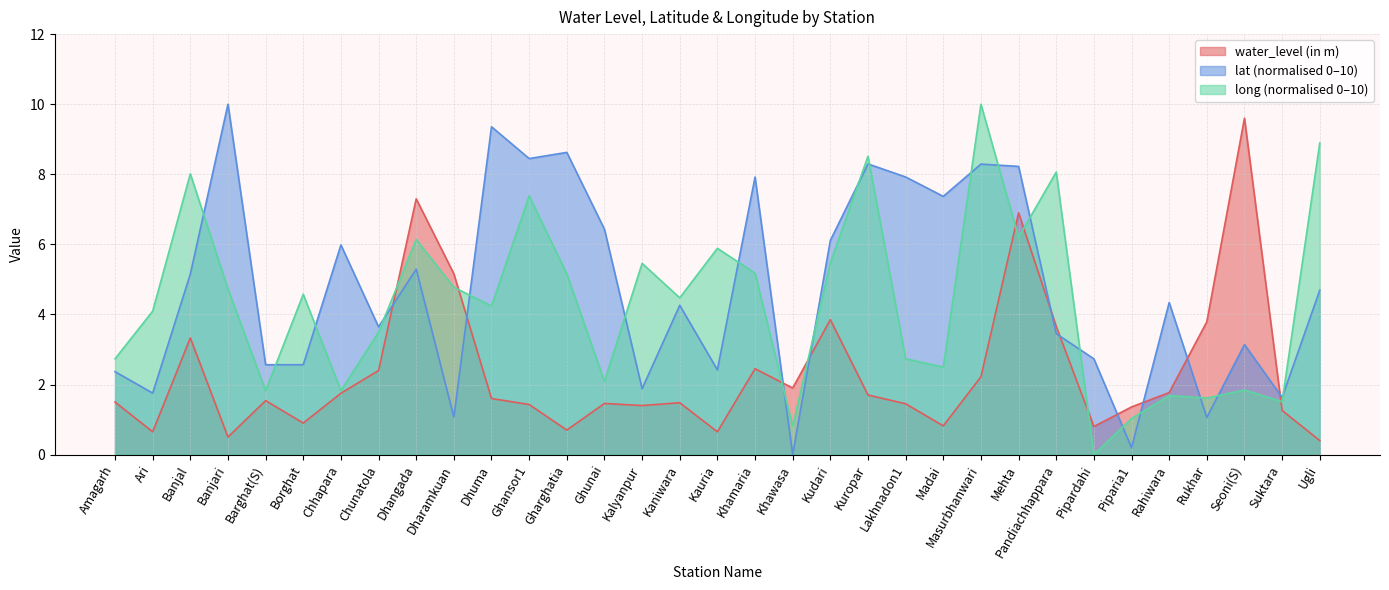

What is the maximum value for lat?

10.0